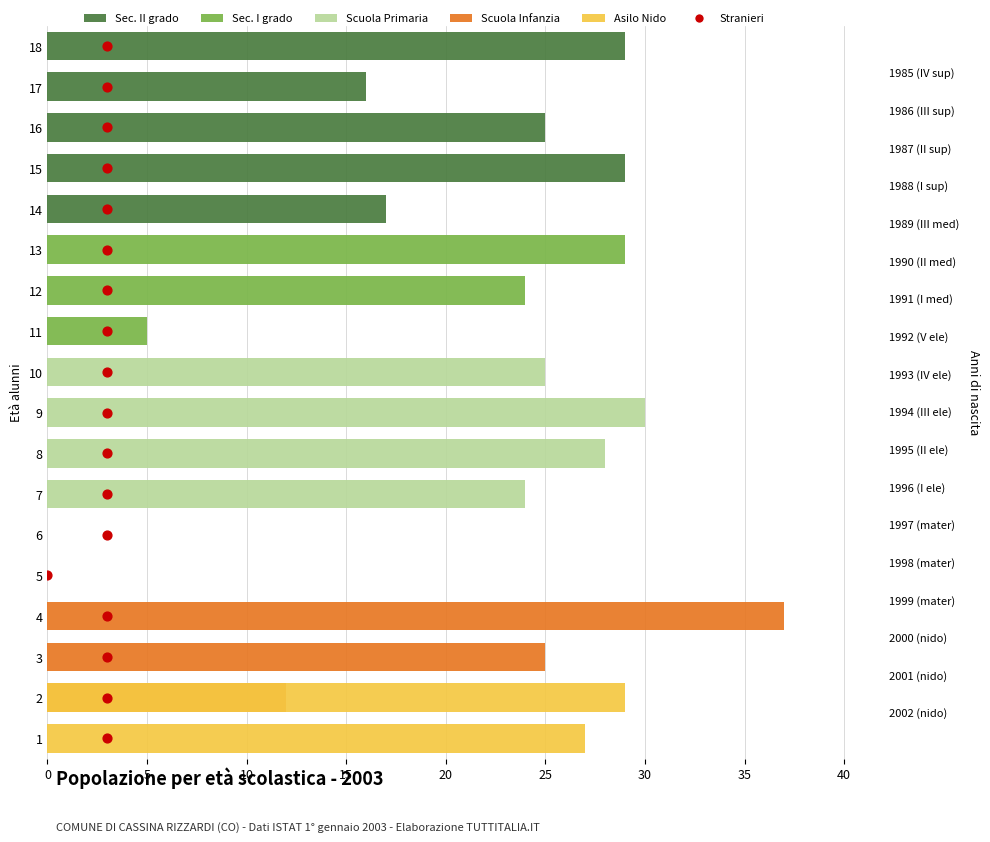

What are all the series names shown in the legend?

Sec. II grado, Sec. I grado, Scuola Primaria, Scuola Infanzia, Asilo Nido, Stranieri